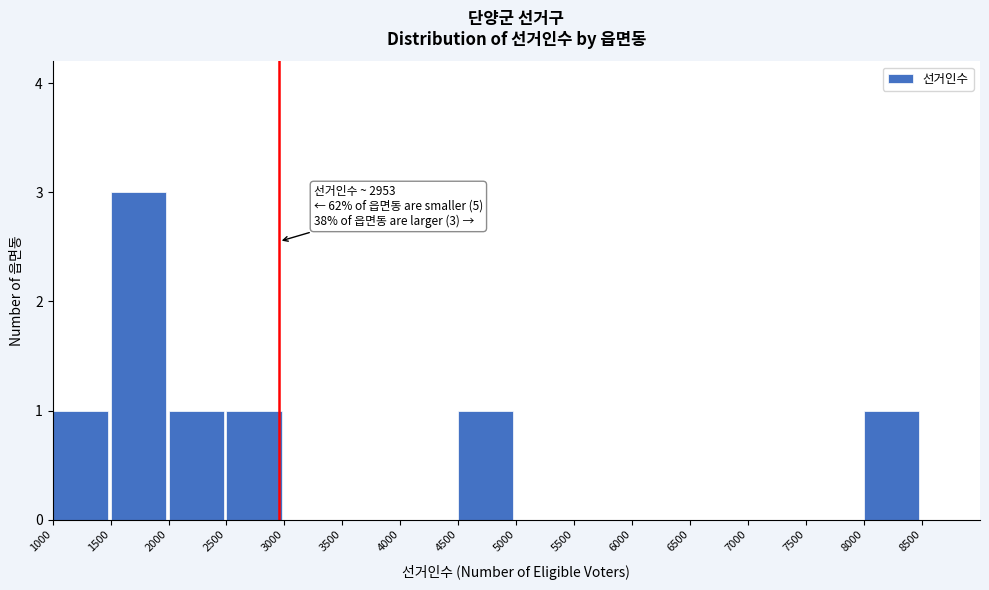

Which range on the x-axis has the tallest bar?

1500 to 2000